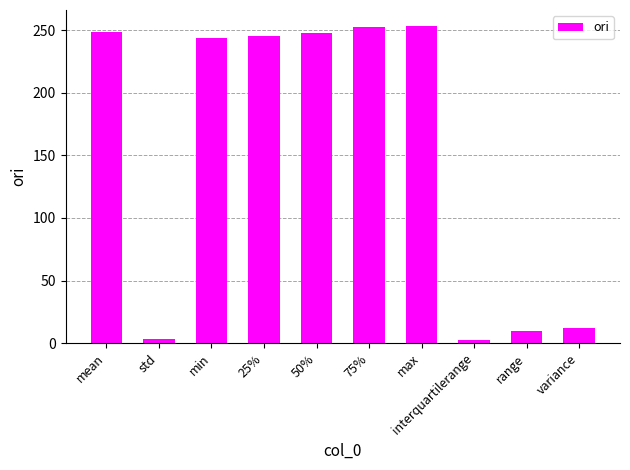

What is the smallest value displayed?

2.6